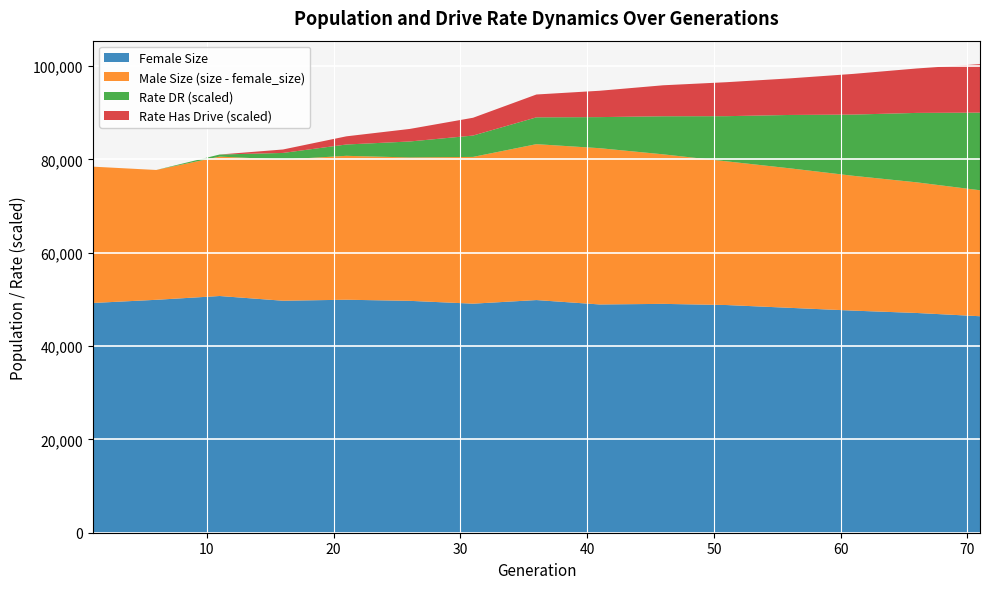

What is the minimum value for Female Size?

46400.0